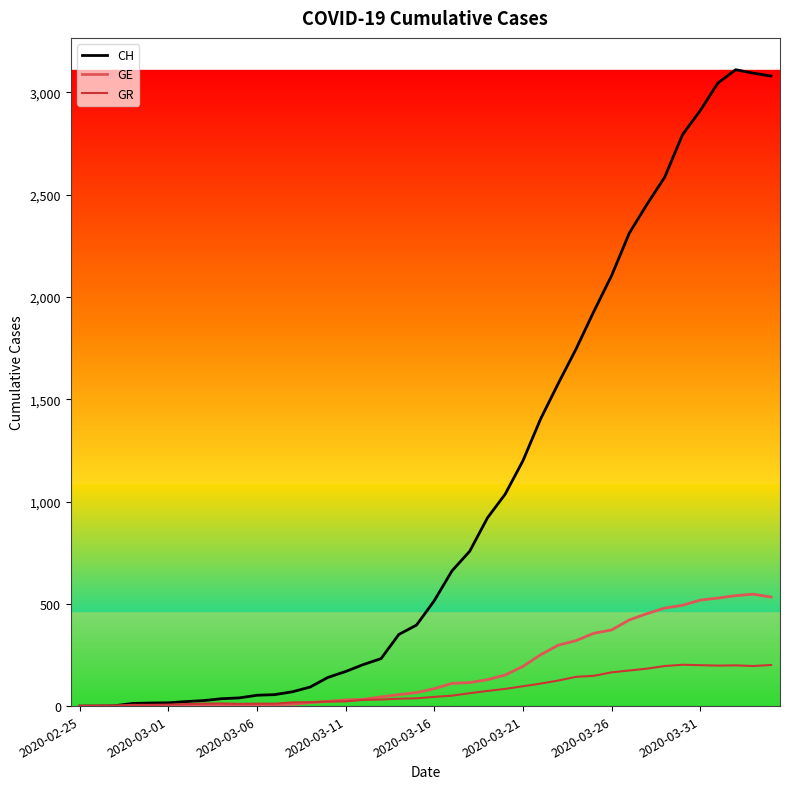

Which series has the largest range (max minus min)?

CH